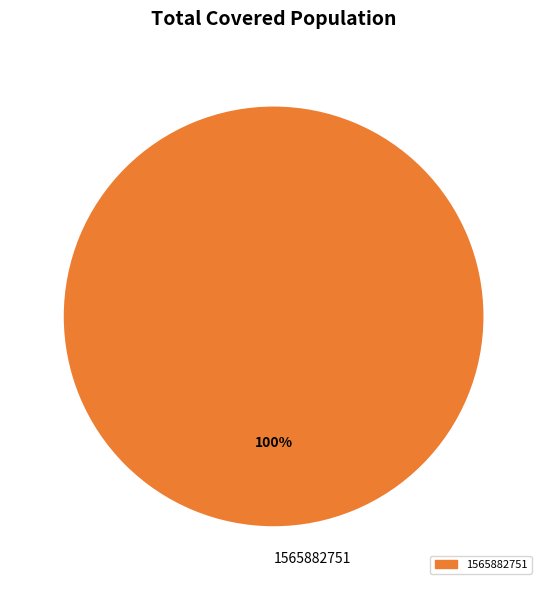

Is 1565882751 the majority of the pie?

Yes